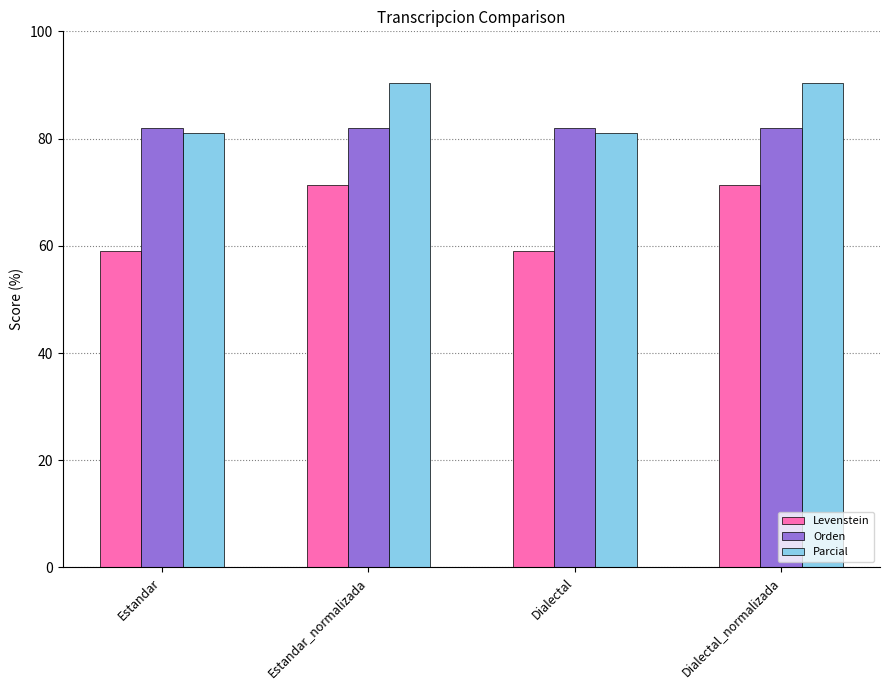

What is the value of the Levenstein bar at the 4th from the left?

71.4